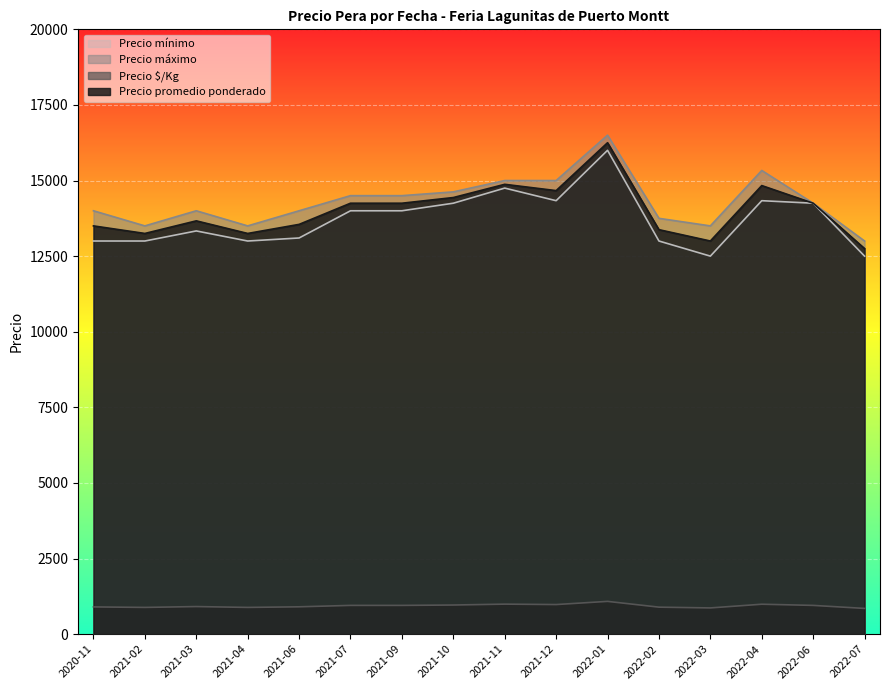

True or false: Precio promedio ponderado and Precio mínimo intersect in this chart.

False